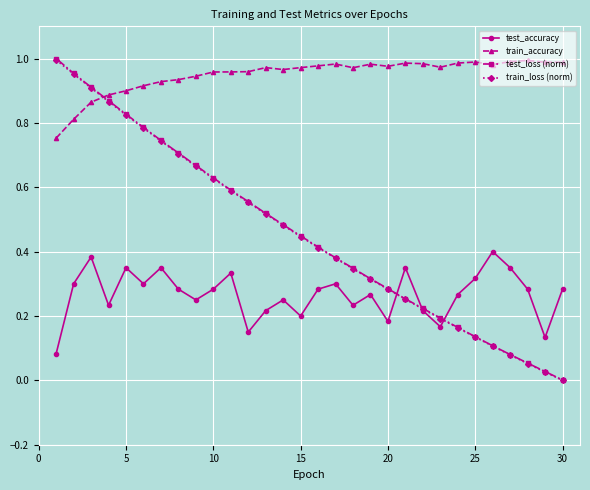

True or false: test_accuracy and train_accuracy cross at least once.

False